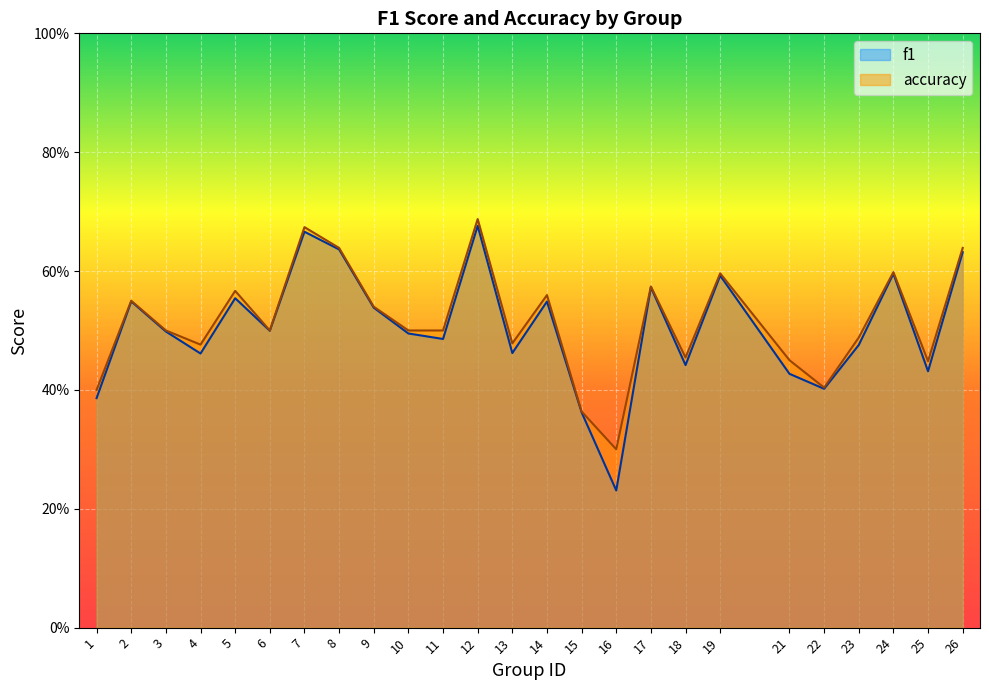

Is the value of f1 at 25 greater than the value of accuracy at 13?

No